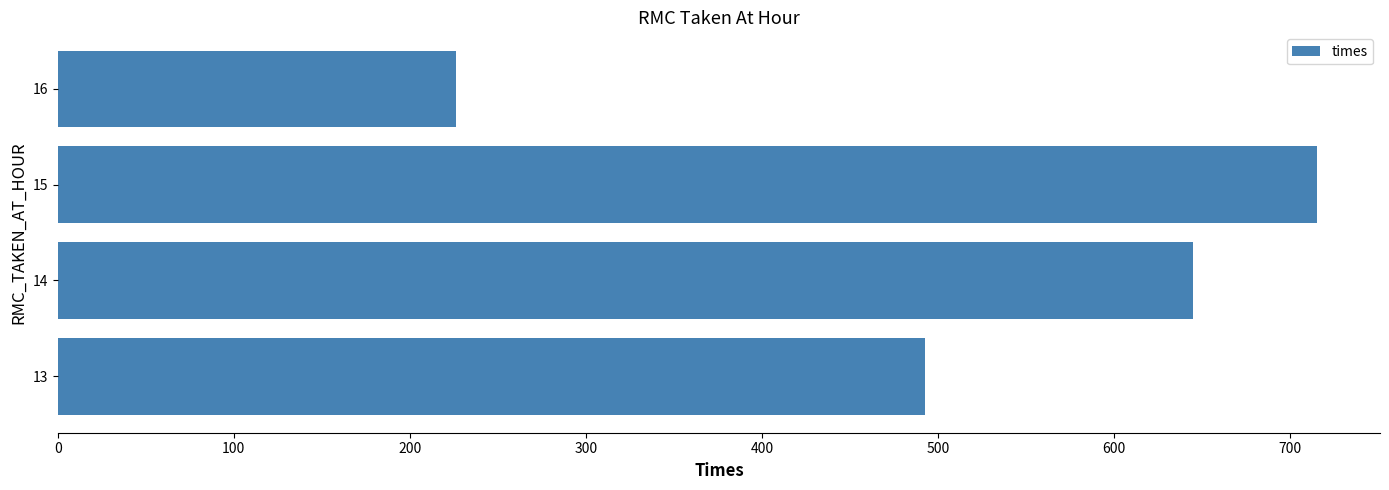

What is the sum of all values?

2078.7